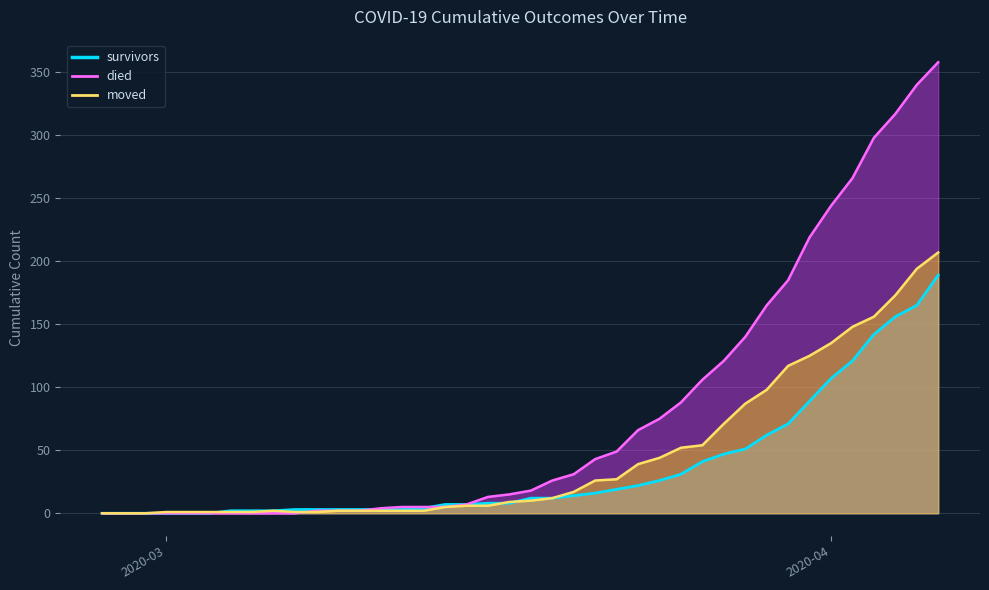

Which series has the largest total across all categories?

died